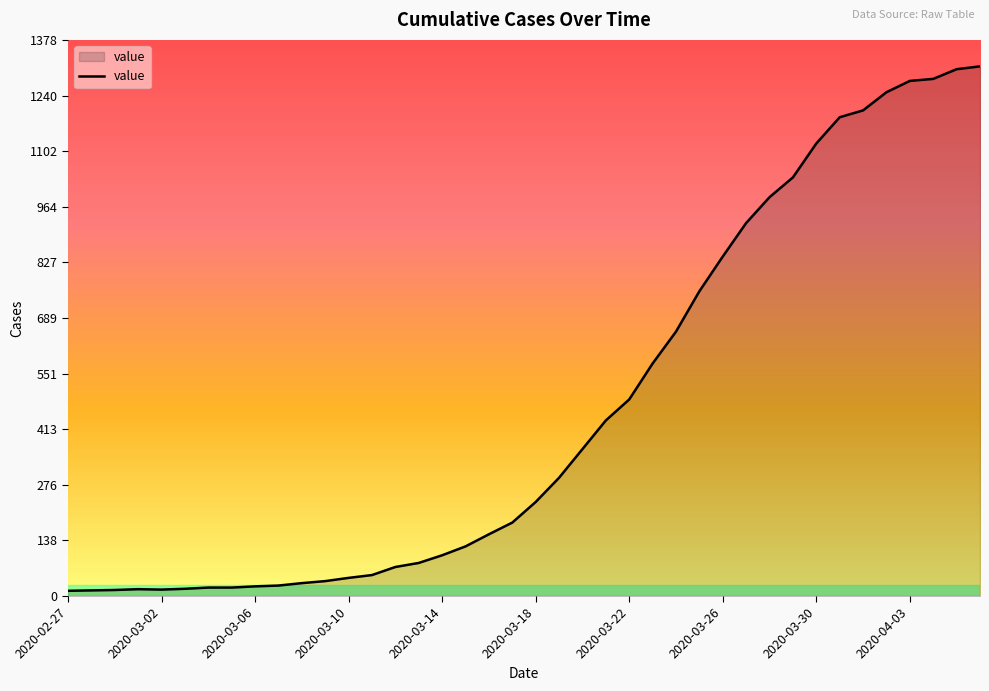

What is the greatest value displayed?

1312